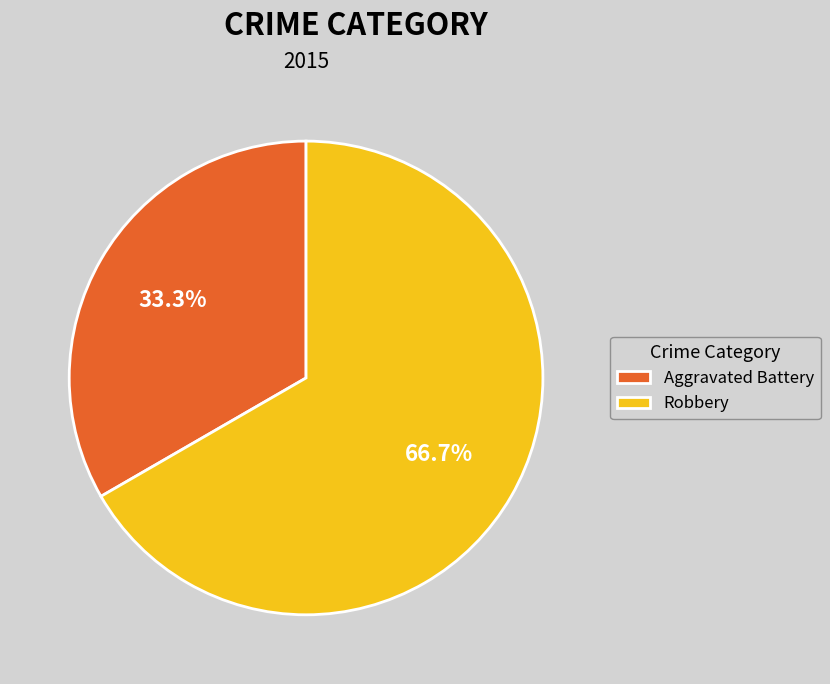

The Aggravated Battery slice represents 33% of the pie. True or false?

True